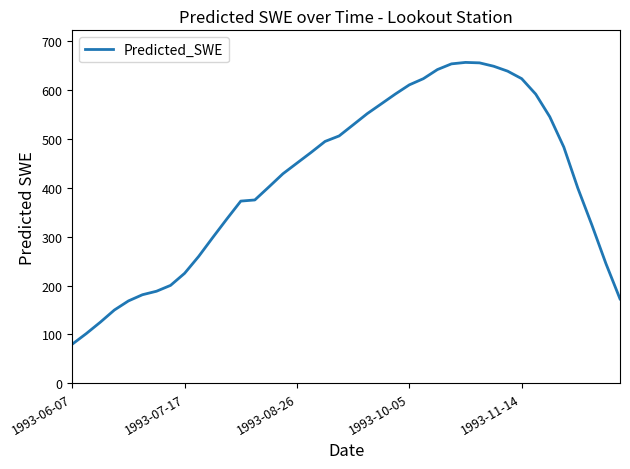

What is the minimum value shown in the chart?

79.9